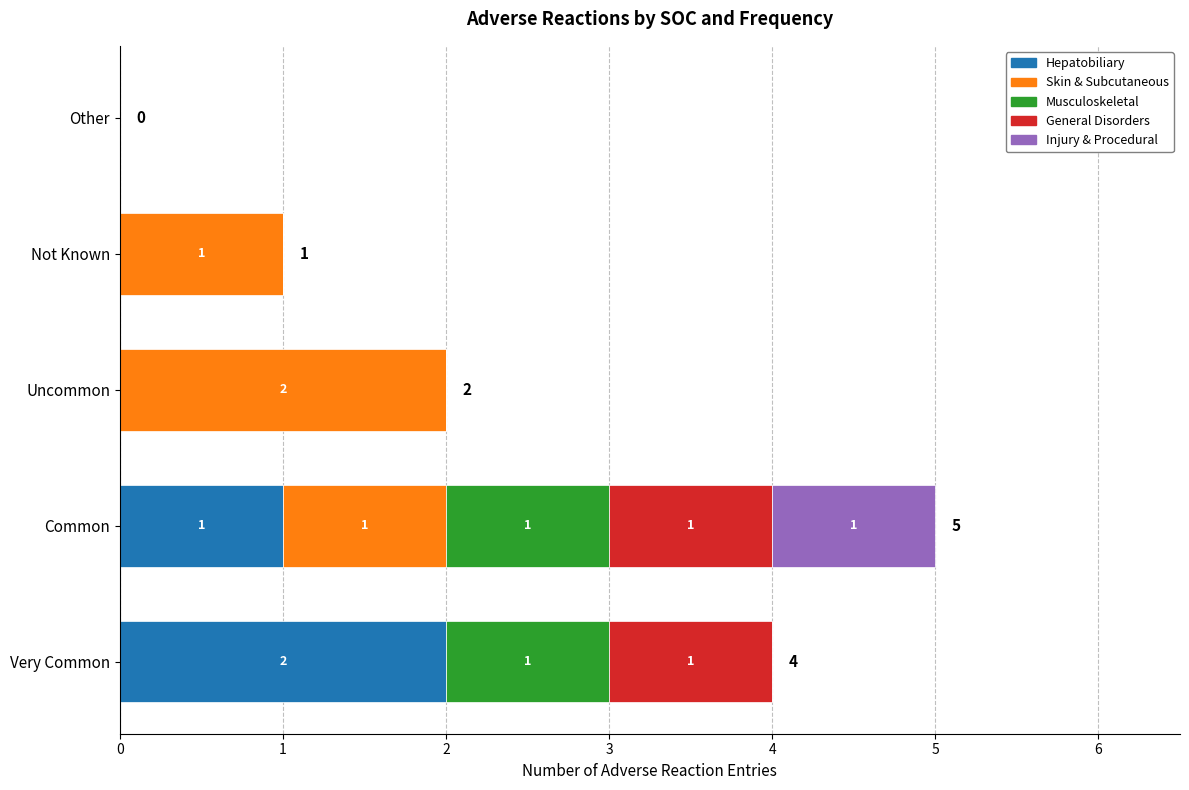

At which category is the sum across all series the highest?

Common